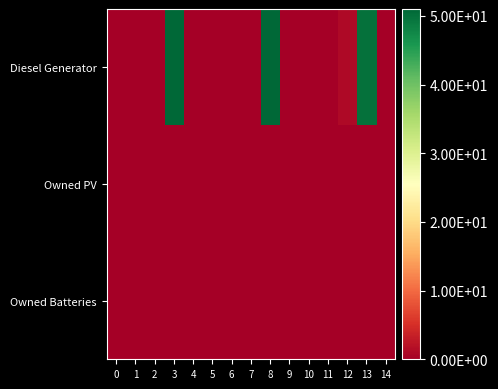

Which series has the largest range (max minus min)?

Diesel Generator